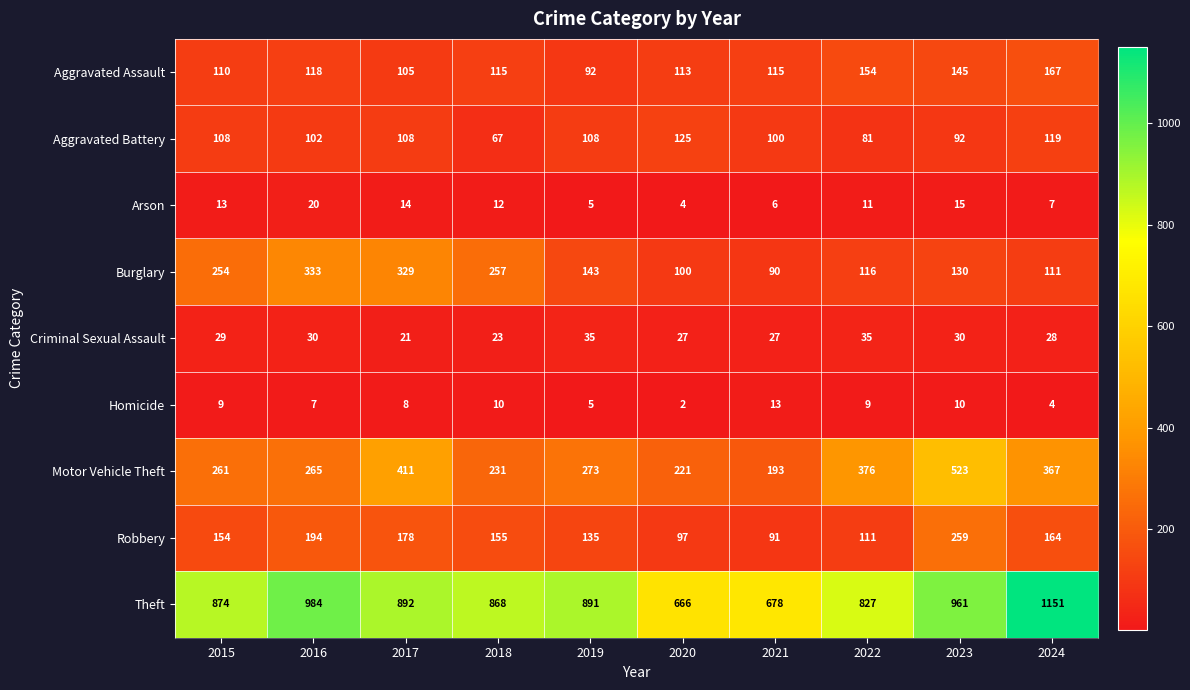

Count the number of data series in this chart.

9